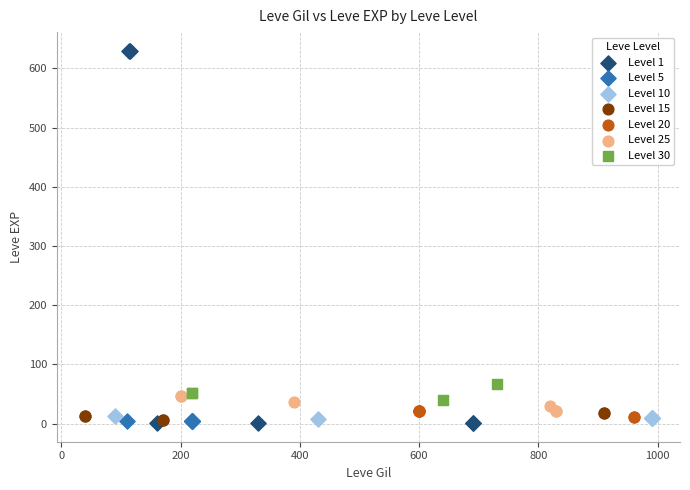

Which series contains the highest Y value?

Level 1